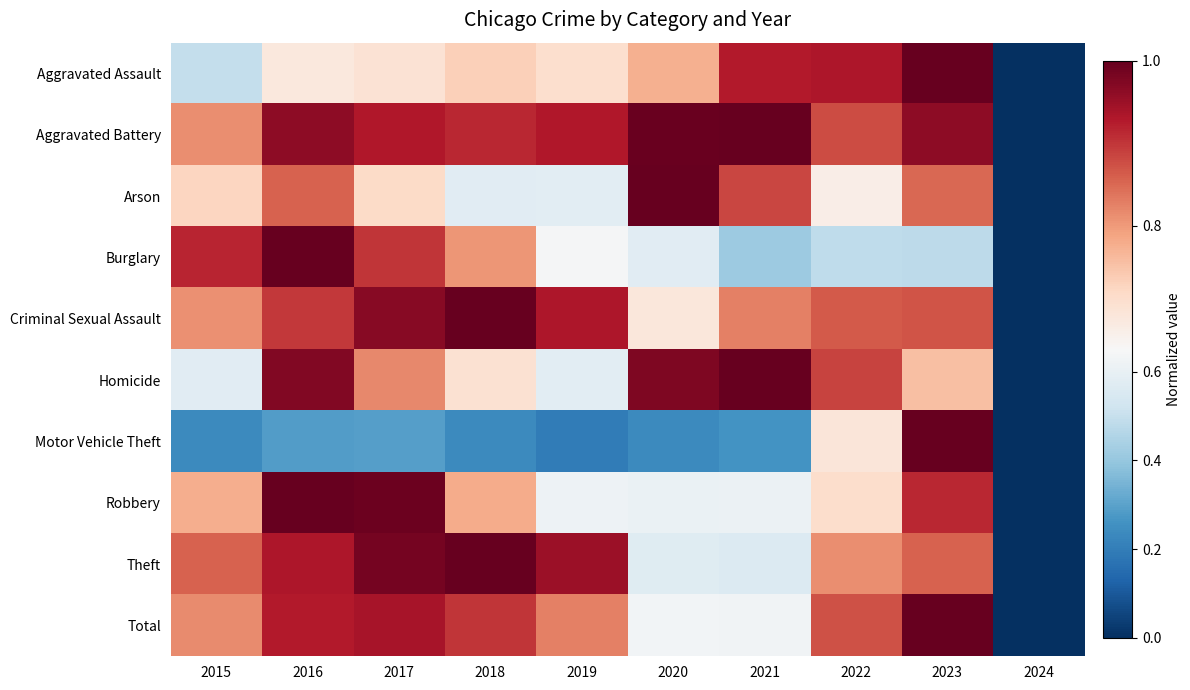

Reading left to right, extract all data points from this chart.

Aggravated Assault: 2015=0.5	2016=0.7	2017=0.7	2018=0.7	2019=0.7	2020=0.8	2021=0.9	2022=0.9	2023=1.0	2024=0.0
Aggravated Battery: 2015=0.8	2016=1.0	2017=0.9	2018=0.9	2019=0.9	2020=1.0	2021=1.0	2022=0.9	2023=1.0	2024=0.0
Arson: 2015=0.7	2016=0.9	2017=0.7	2018=0.6	2019=0.6	2020=1.0	2021=0.9	2022=0.7	2023=0.9	2024=0.0
Burglary: 2015=0.9	2016=1.0	2017=0.9	2018=0.8	2019=0.6	2020=0.6	2021=0.4	2022=0.5	2023=0.5	2024=0.0
Criminal Sexual Assault: 2015=0.8	2016=0.9	2017=1.0	2018=1.0	2019=0.9	2020=0.7	2021=0.8	2022=0.9	2023=0.9	2024=0.0
Homicide: 2015=0.6	2016=1.0	2017=0.8	2018=0.7	2019=0.6	2020=1.0	2021=1.0	2022=0.9	2023=0.8	2024=0.0
Motor Vehicle Theft: 2015=0.2	2016=0.3	2017=0.3	2018=0.2	2019=0.2	2020=0.2	2021=0.3	2022=0.7	2023=1.0	2024=0.0
Robbery: 2015=0.8	2016=1.0	2017=1.0	2018=0.8	2019=0.6	2020=0.6	2021=0.6	2022=0.7	2023=0.9	2024=0.0
Theft: 2015=0.9	2016=0.9	2017=1.0	2018=1.0	2019=0.9	2020=0.6	2021=0.6	2022=0.8	2023=0.9	2024=0.0
Total: 2015=0.8	2016=0.9	2017=0.9	2018=0.9	2019=0.8	2020=0.6	2021=0.6	2022=0.9	2023=1.0	2024=0.0